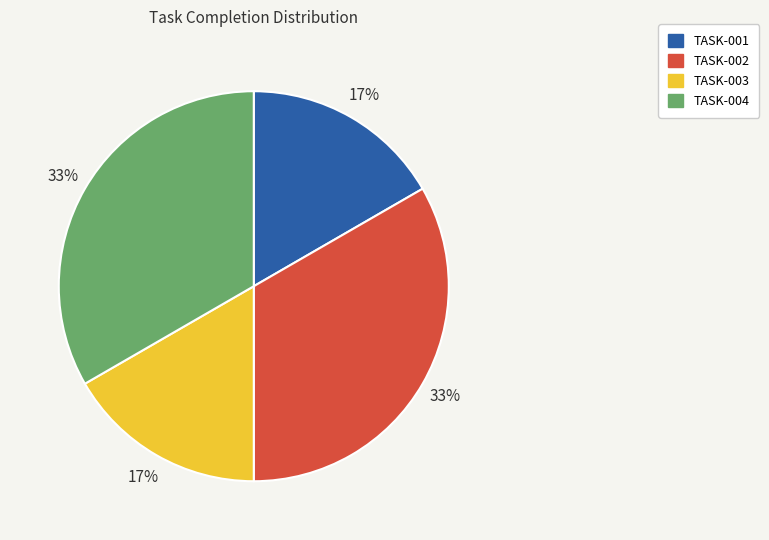

Is there a majority slice in this chart?

No